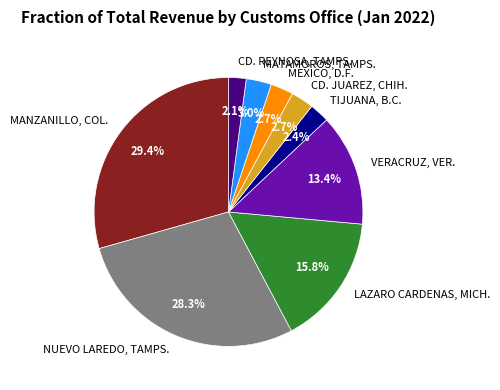

Is it true that CD. REYNOSA, TAMPS. is 15% of the pie?

False